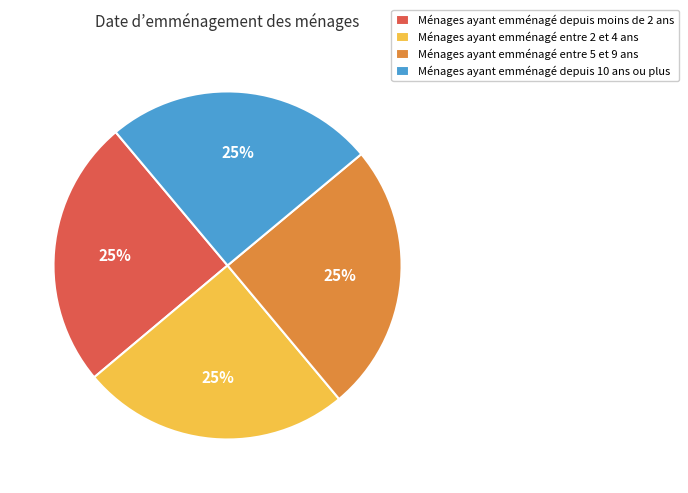

To the nearest percent, what percentage of the pie is Ménages ayant emménagé depuis moins de 2 ans?

25%